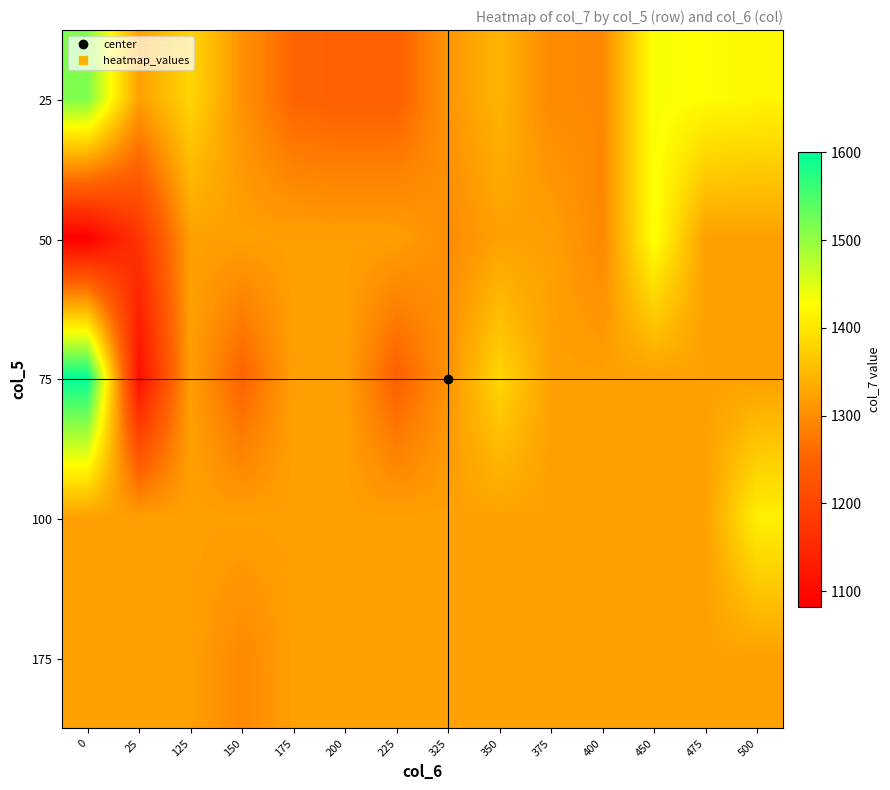

What is the total value across all series at 0?

6839.6